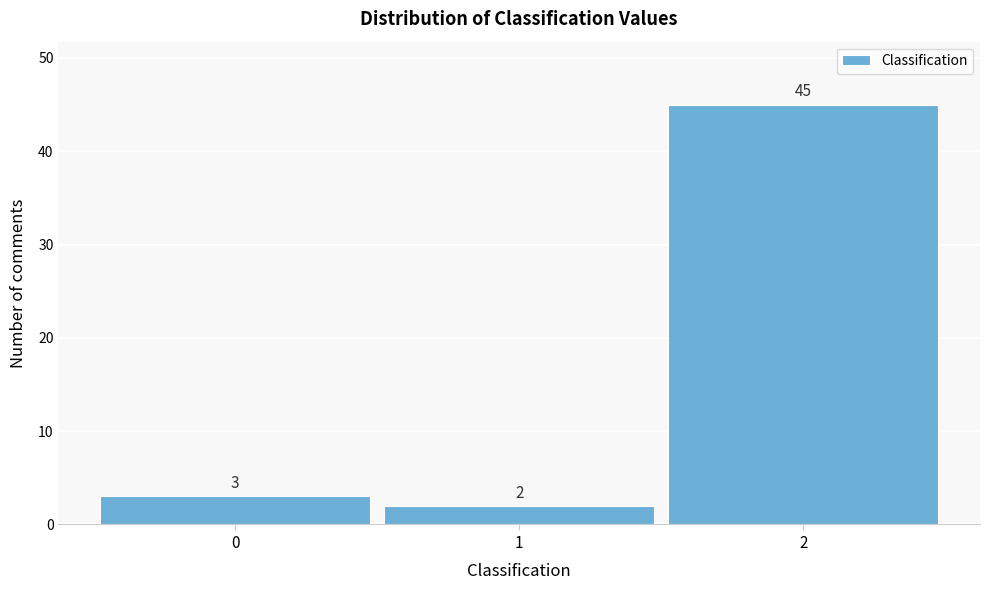

Reading left to right, what are all the values shown in this chart?

0=3	1=2	2=45